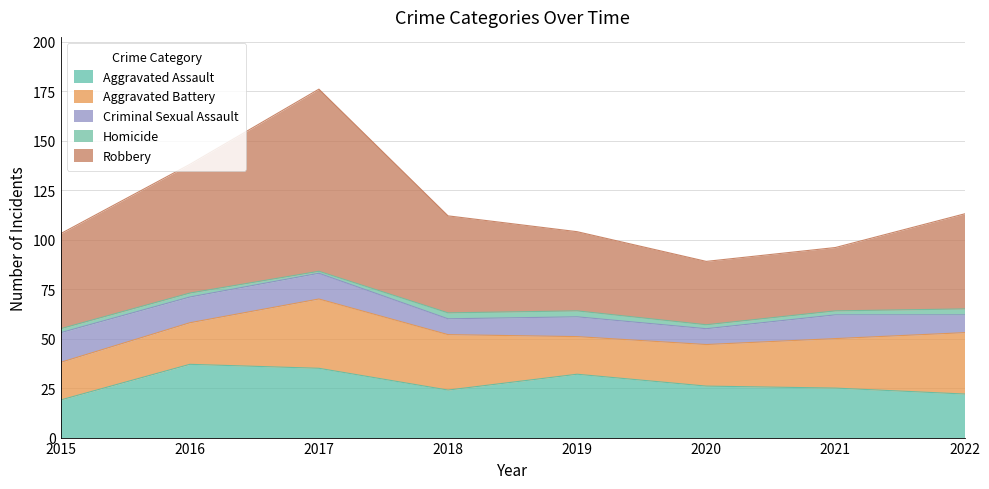

Is it true that Aggravated Battery equals 28 at 2018?

True